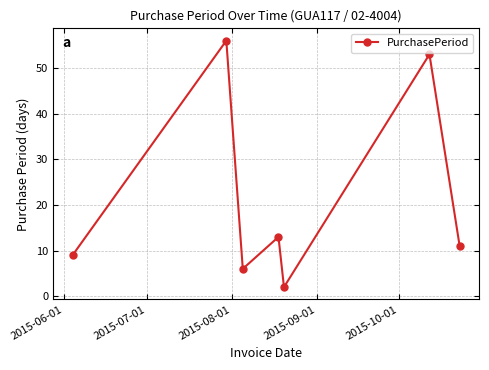

What is the value of the 7th point from the left?

11